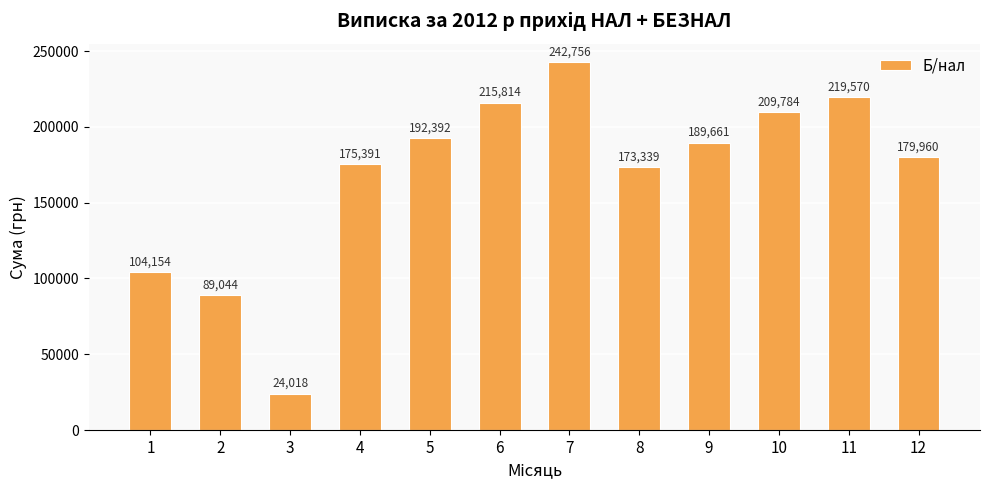

What is the sum of the values at 12 and 6?

395773.6